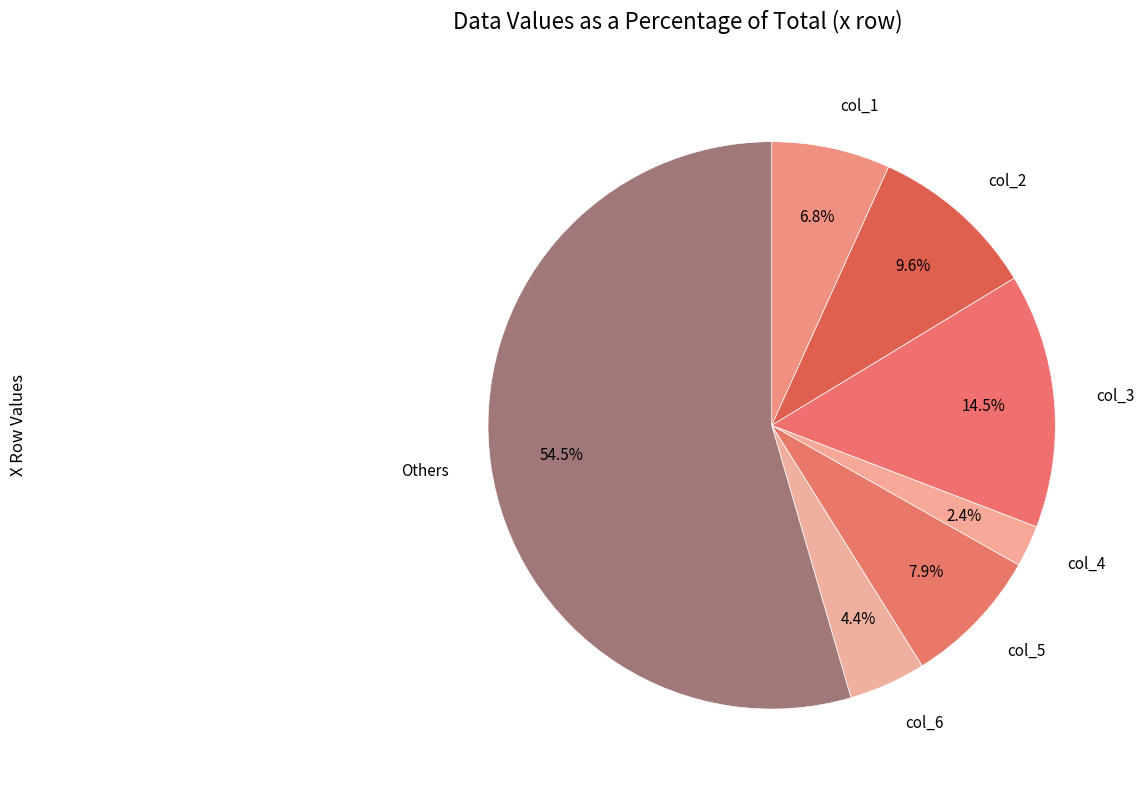

How many segments does this pie chart have?

7